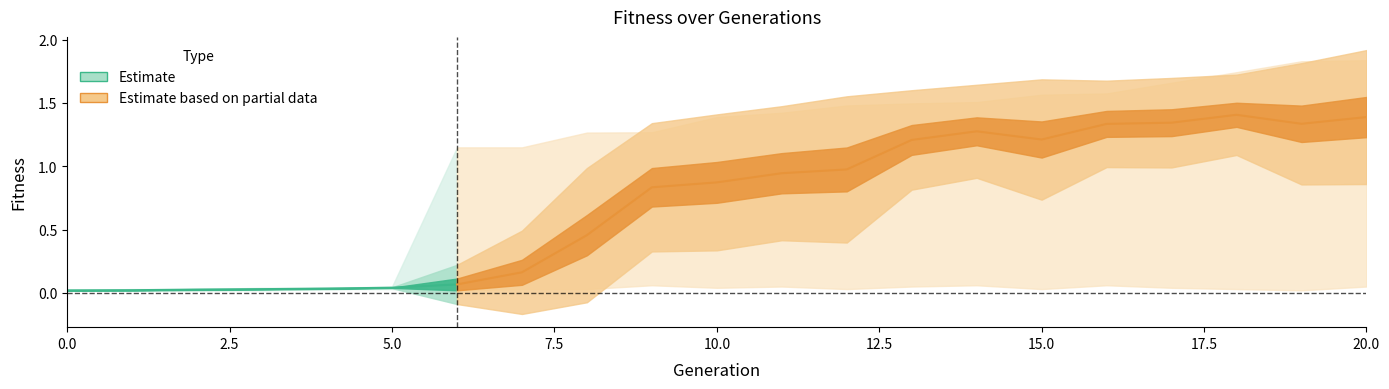

At which label does max reach its peak?

20